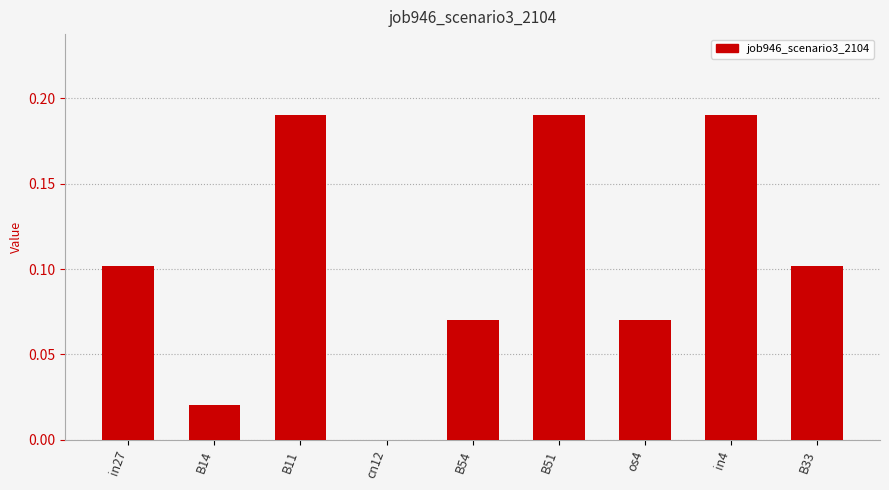

What is the sum of all values?

0.9